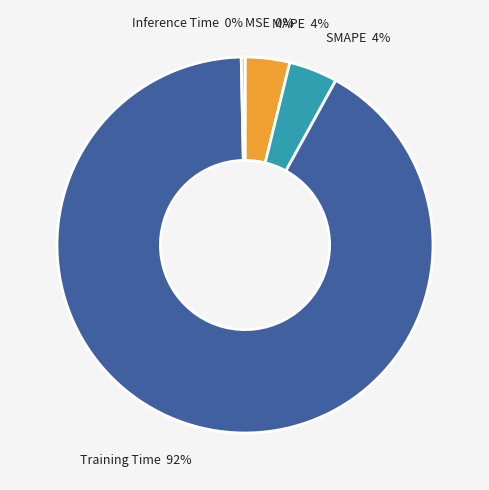

To the nearest percent, what is the average slice percentage?

20%